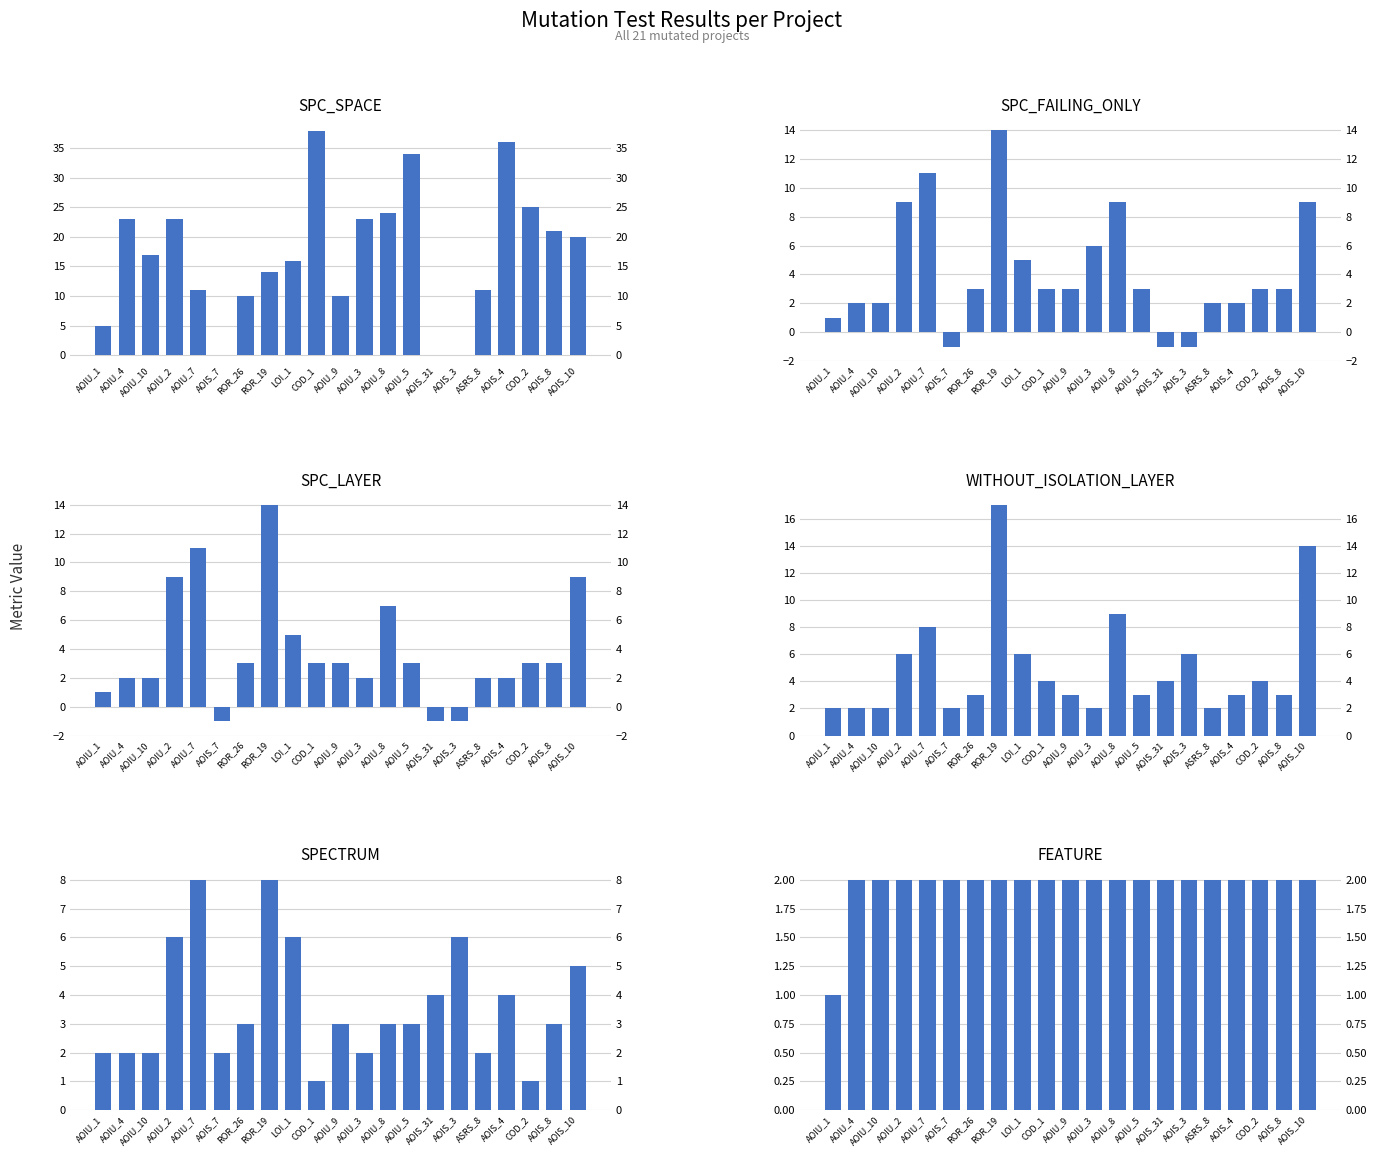

At which category is the sum across all series the highest?

ROR_19